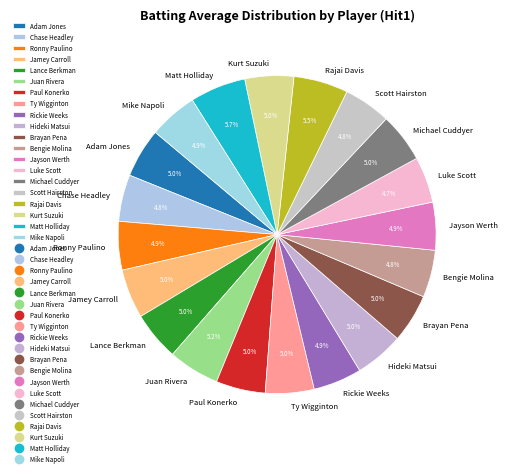

To the nearest percent, what portion does Juan Rivera represent?

5%